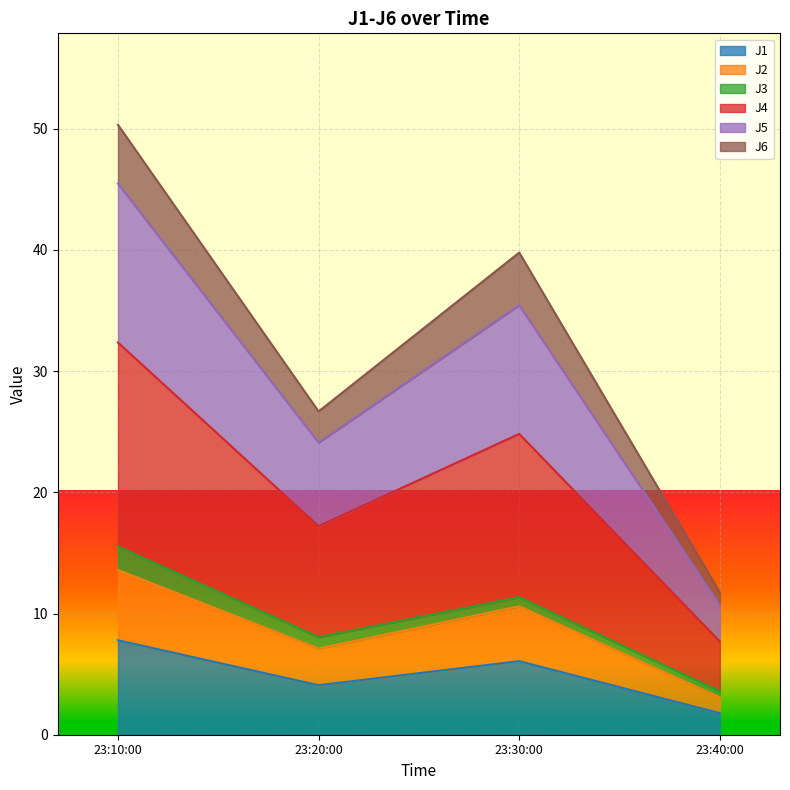

Is it true that J1 equals 1.8 at 23:40:00?

True